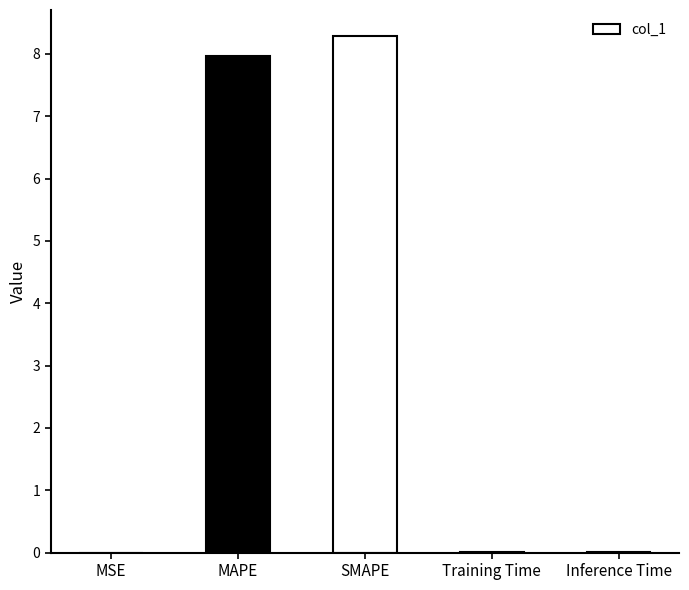

What is the change in value from MSE to SMAPE?

+8.3